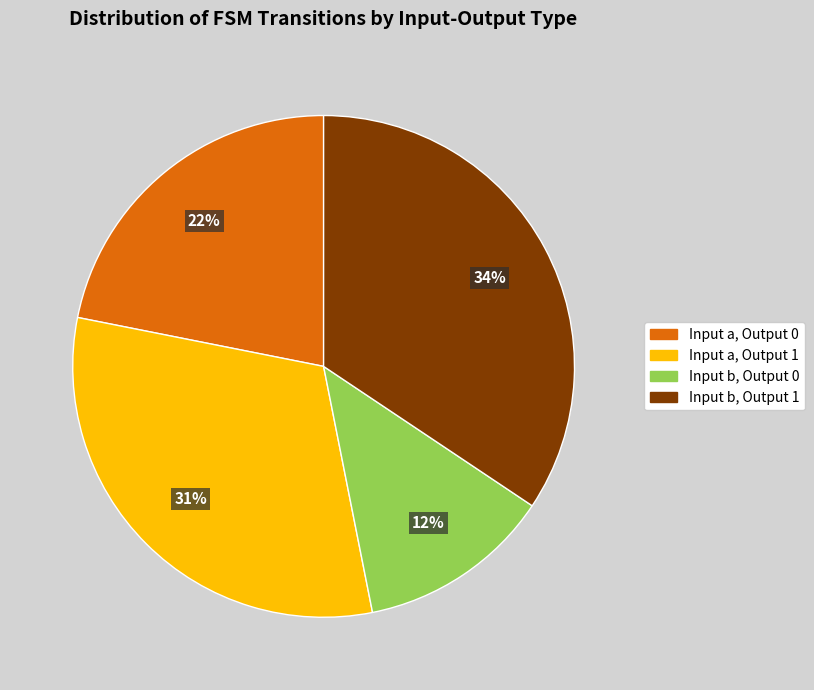

Which category has the smallest portion of the pie?

Input b, Output 0